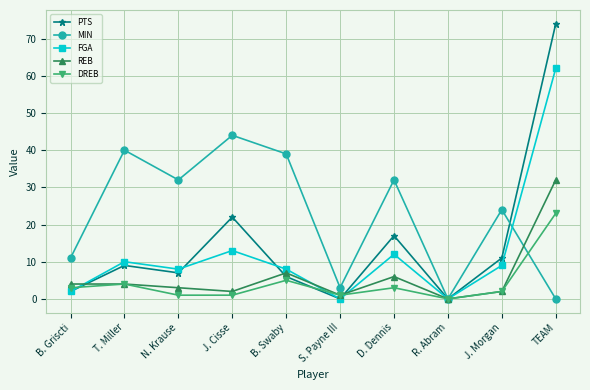

At which category is the sum across all series the highest?

TEAM